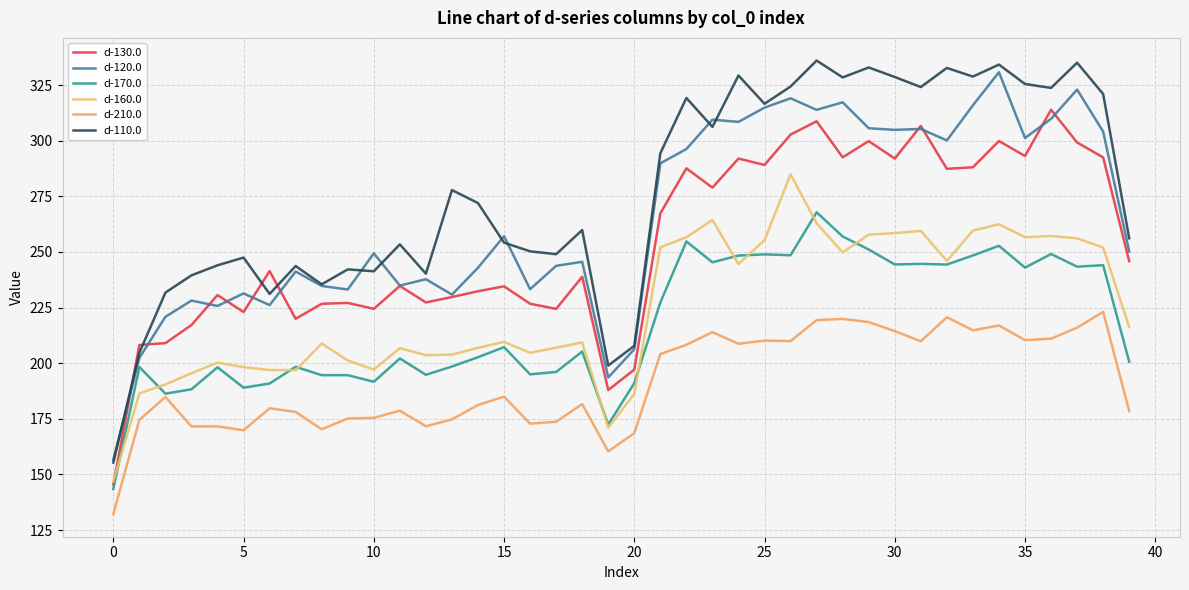

Which series has the largest total across all categories?

d-110.0